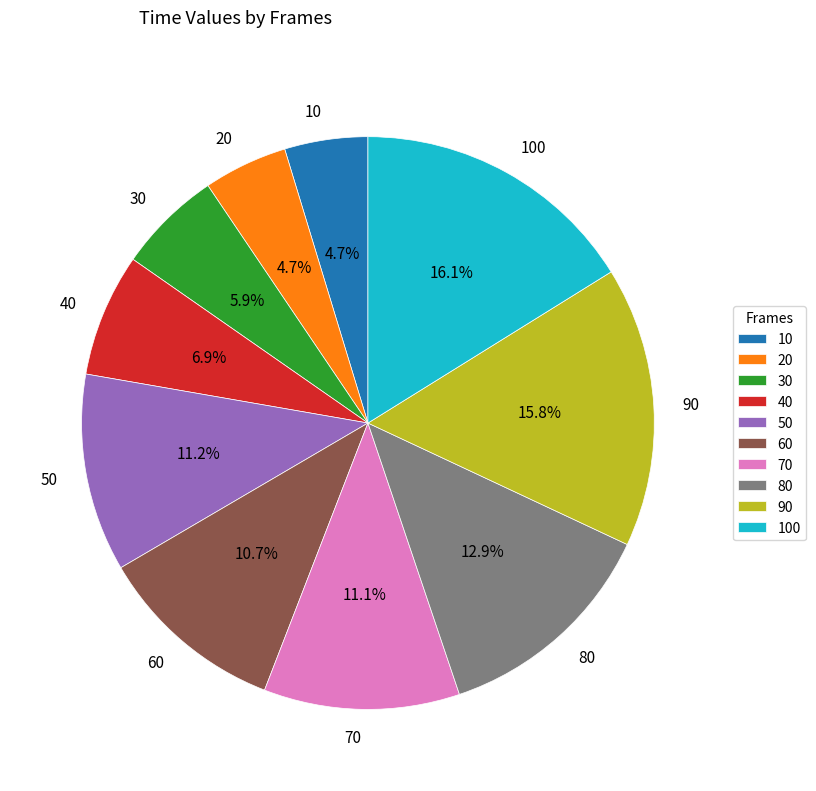

To the nearest percent, what is the difference between the 90 and 70 slice percentages?

5%